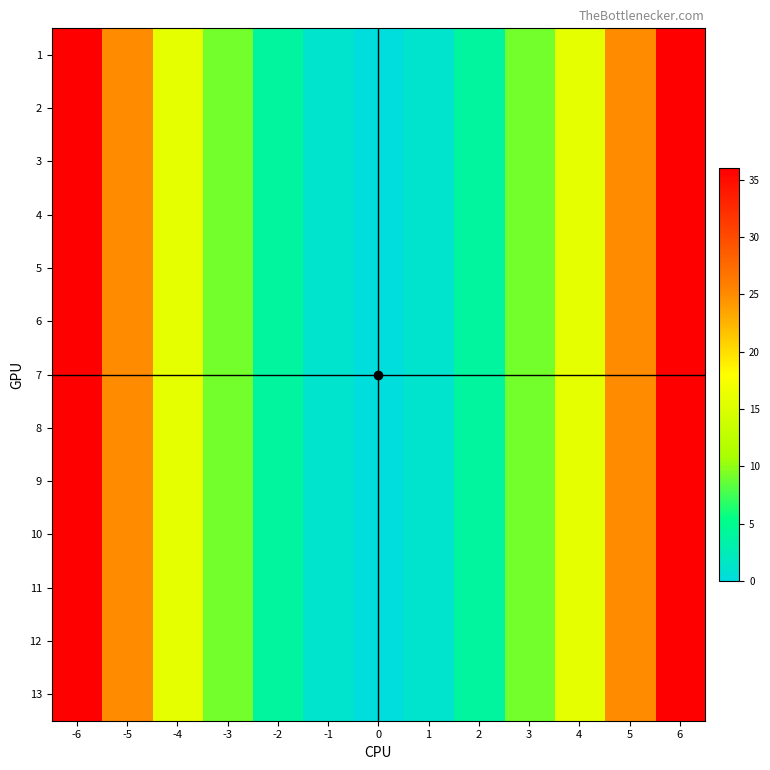

Which has a higher value, -3 or 1?

-3